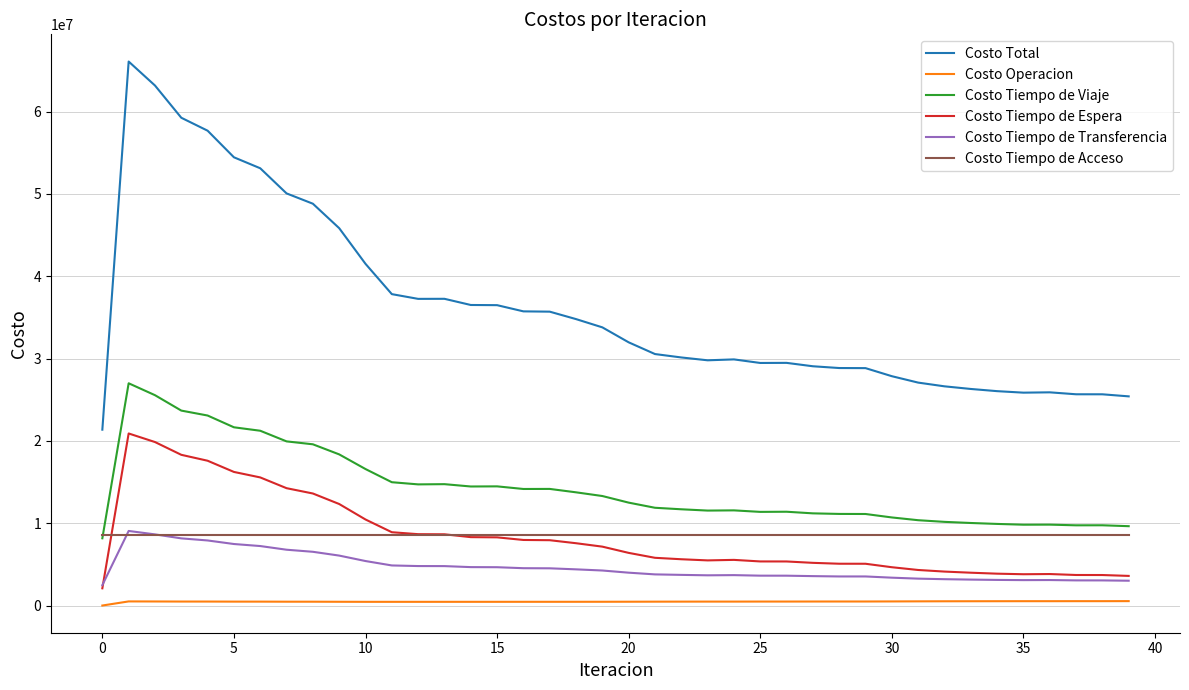

True or false: Costo Tiempo de Acceso and Costo Operacion intersect in this chart.

False